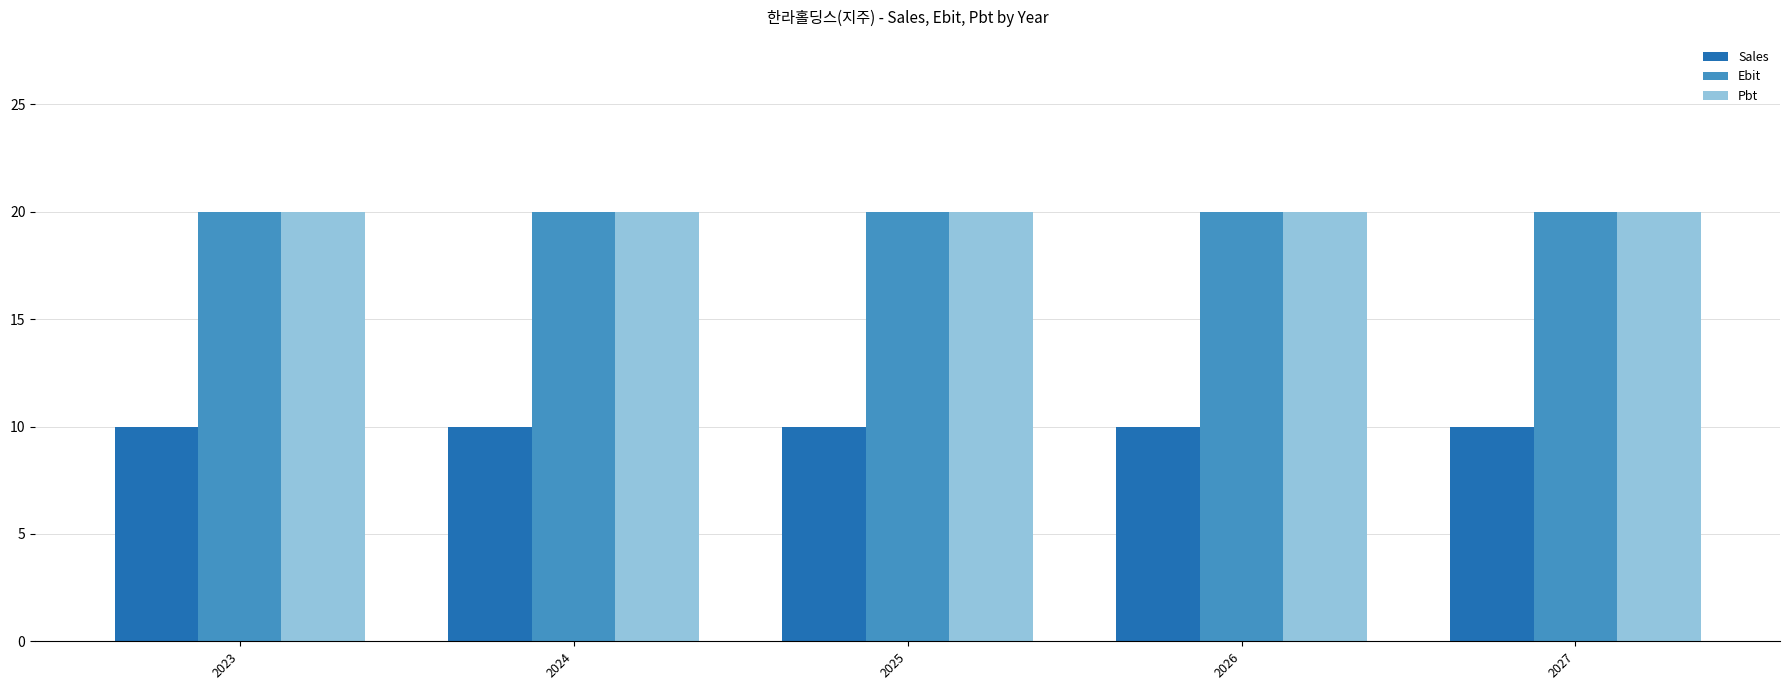

Reading right to left, list all the values displayed in this chart.

Sales: 10	10	10	10	10
Ebit: 20	20	20	20	20
Pbt: 20	20	20	20	20